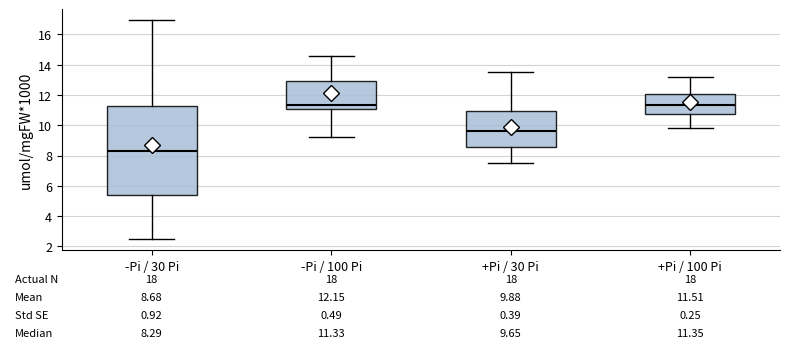

Which box has the lowest median line?

-Pi / 30 Pi